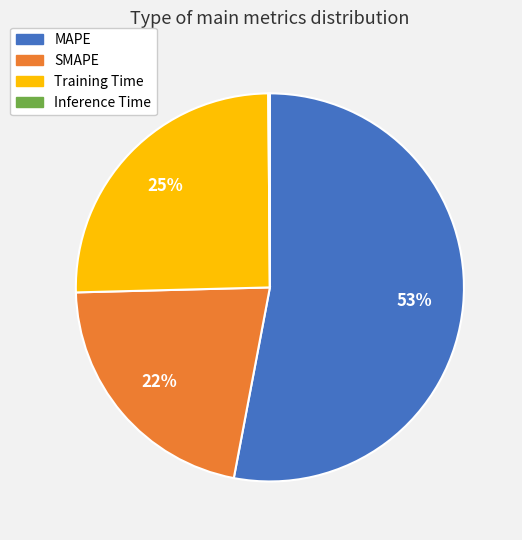

Does SMAPE represent more than half of the total?

No